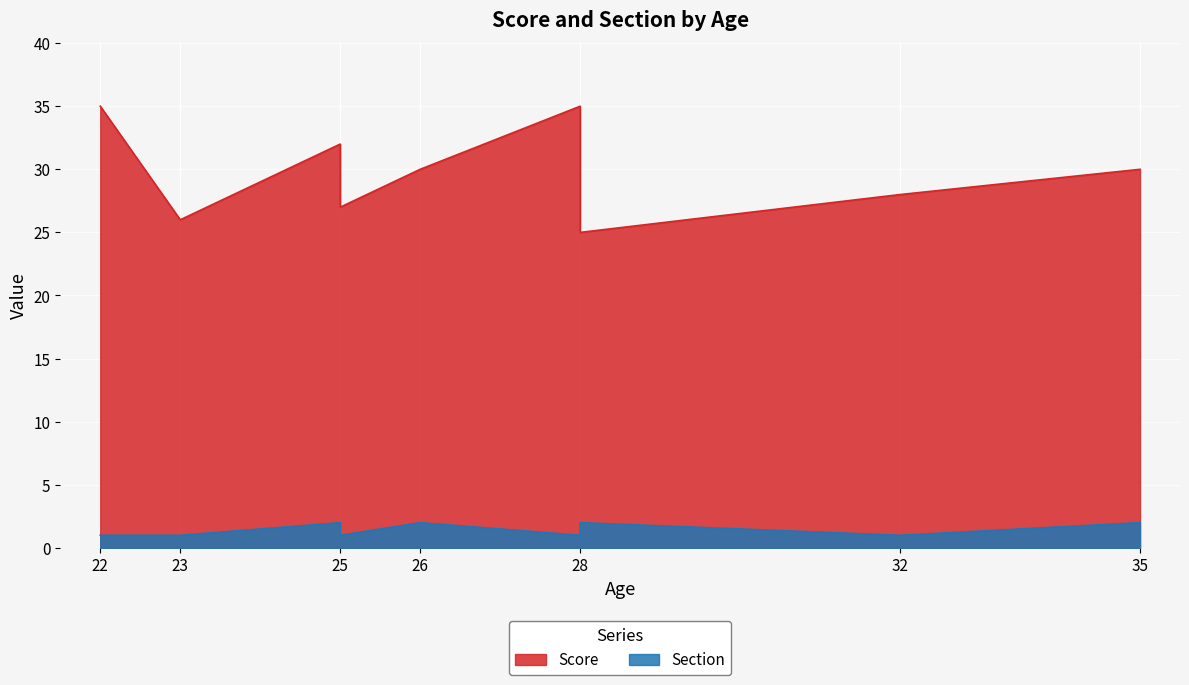

At which category does the chart reach its peak across all series?

22